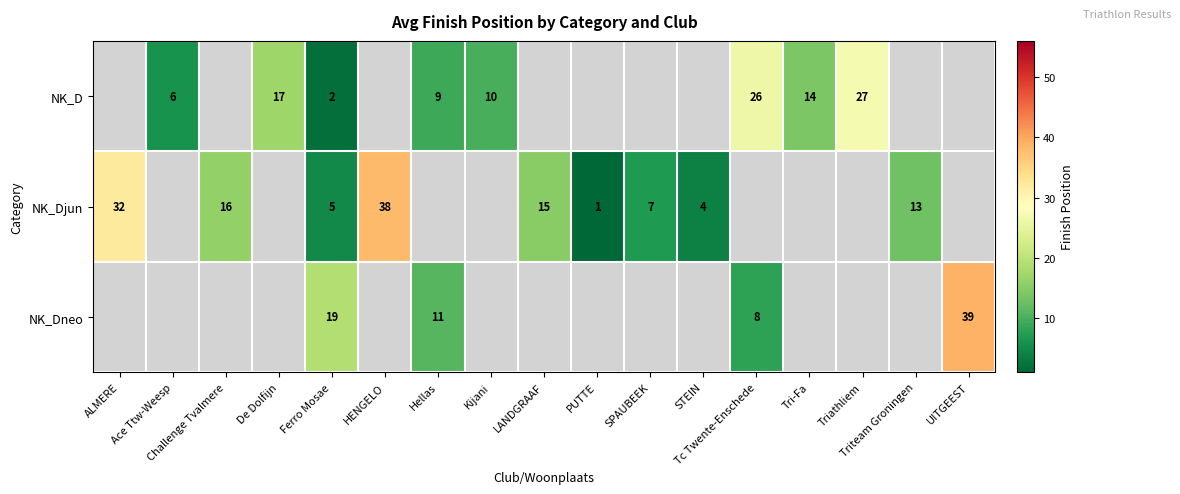

How many data points does each series have?

17